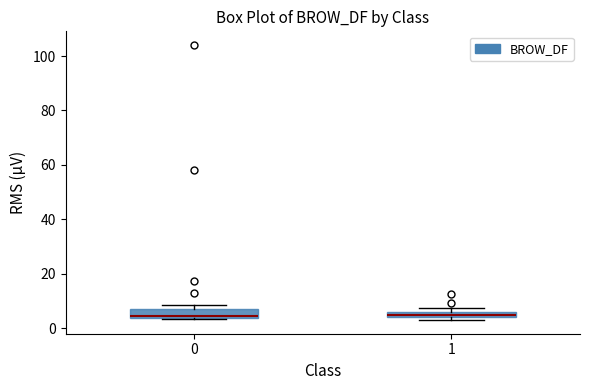

Where is the lower edge of the box at x = 0 on the y-axis? The values are not printed on the chart, so give them approximately, as read against the axis.

4